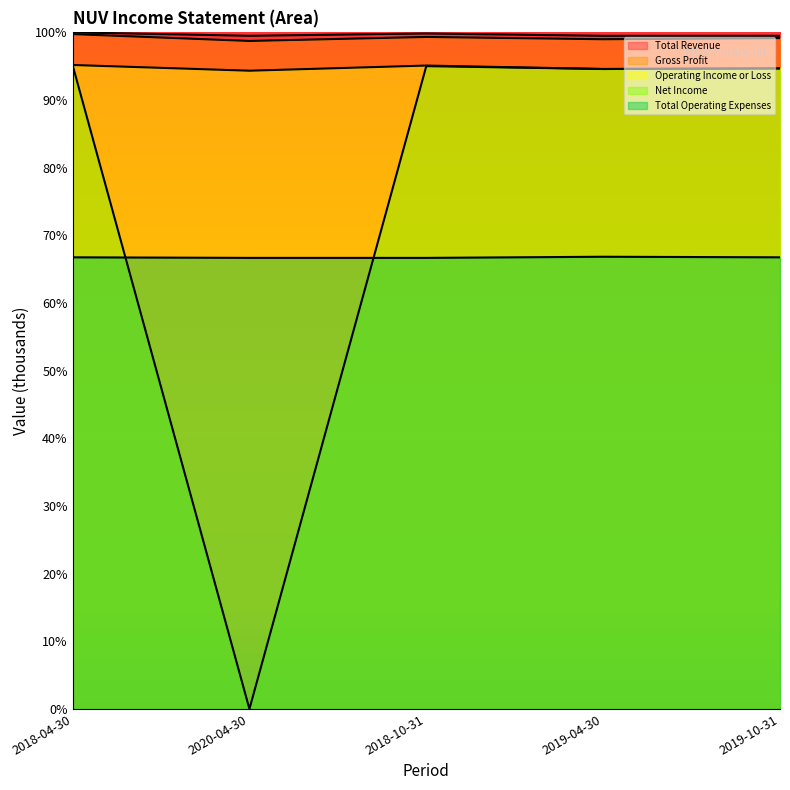

Which series has the largest range (max minus min)?

Net Income